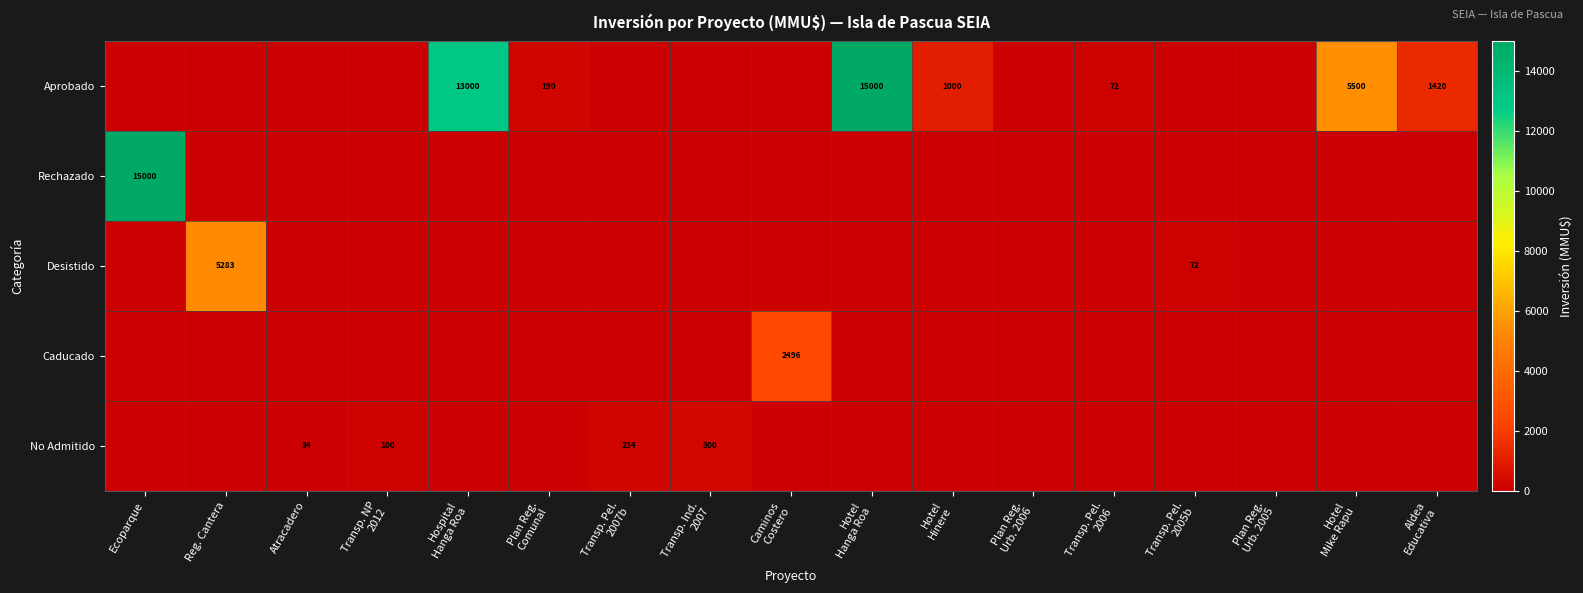

What is the difference between the second highest and second lowest values in the Aprobado series?

13000